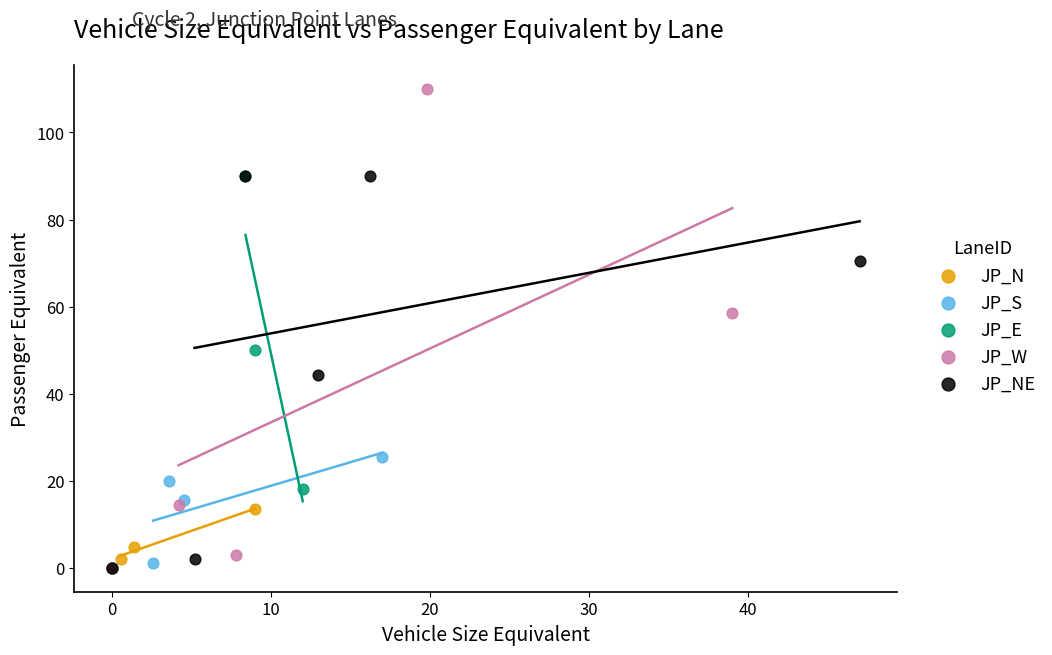

Which series has the widest spread of Y values?

JP_W